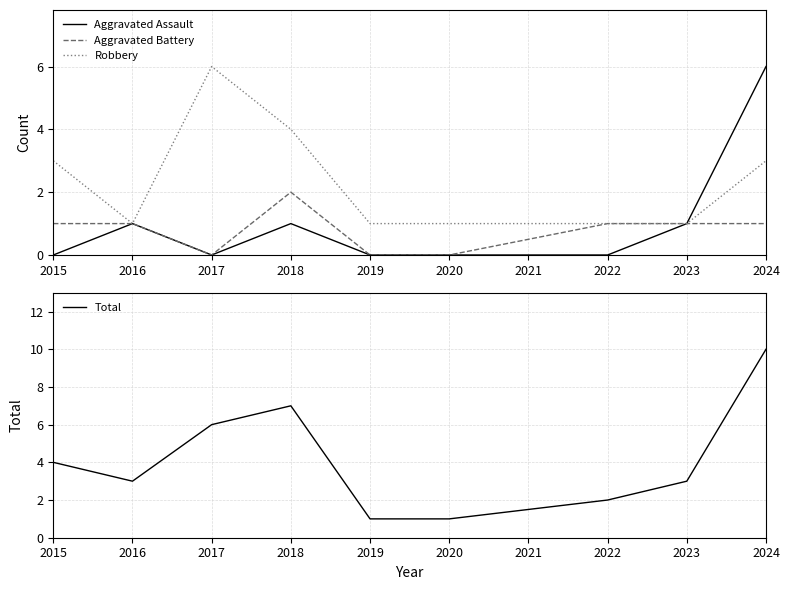

How many interior local valleys does the Aggravated Assault series have?

1